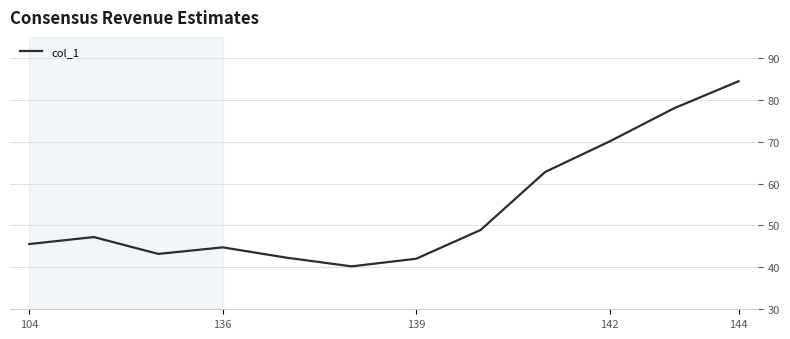

What is the difference between the maximum and minimum values?

44.2